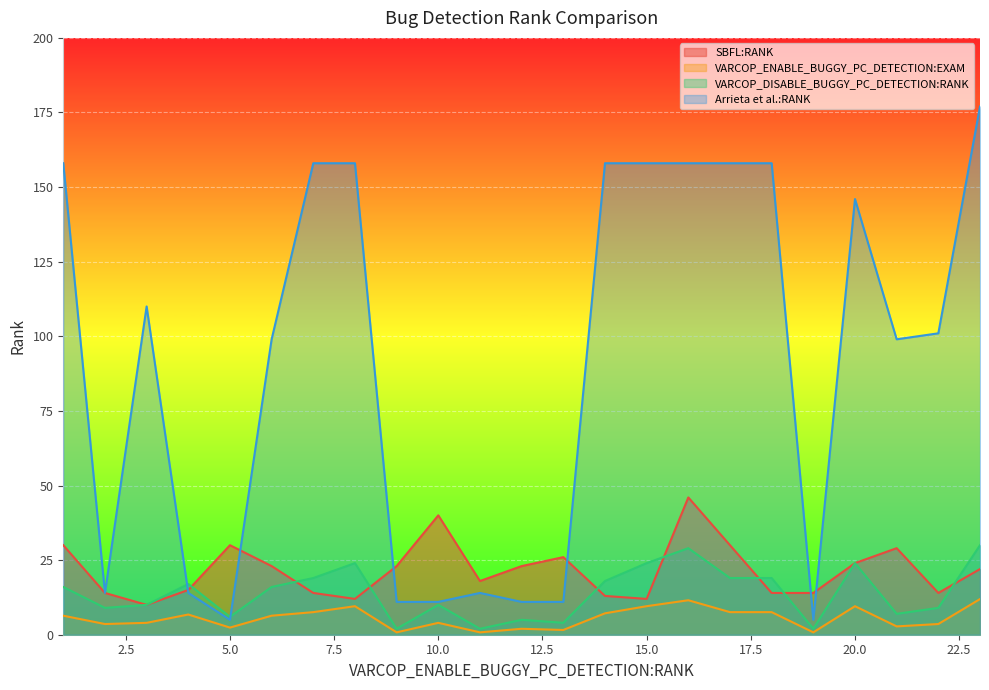

What is the maximum value shown in the chart?

177.0